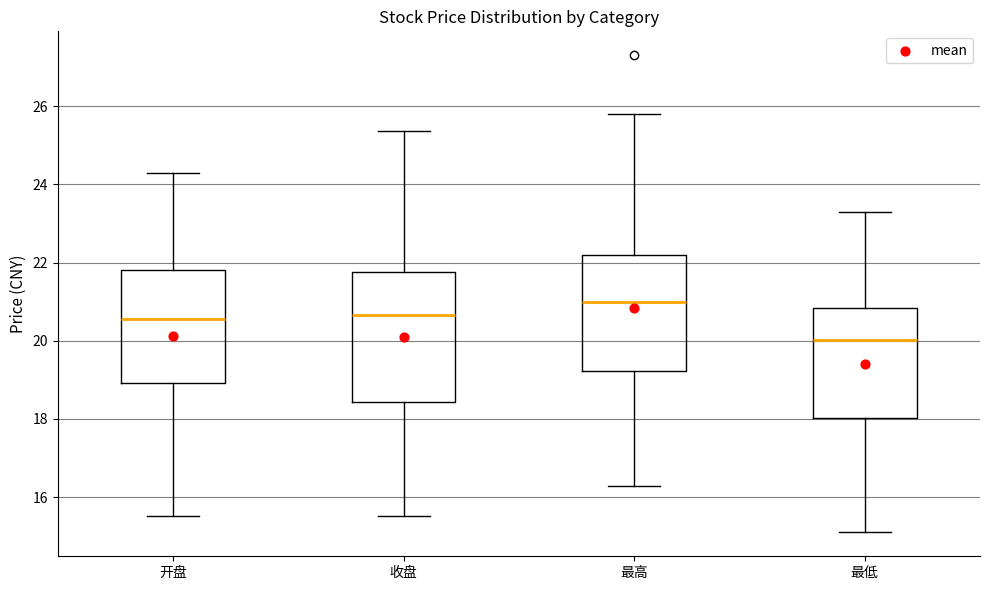

Which box is the tallest, from its lower edge to its upper edge?

收盘